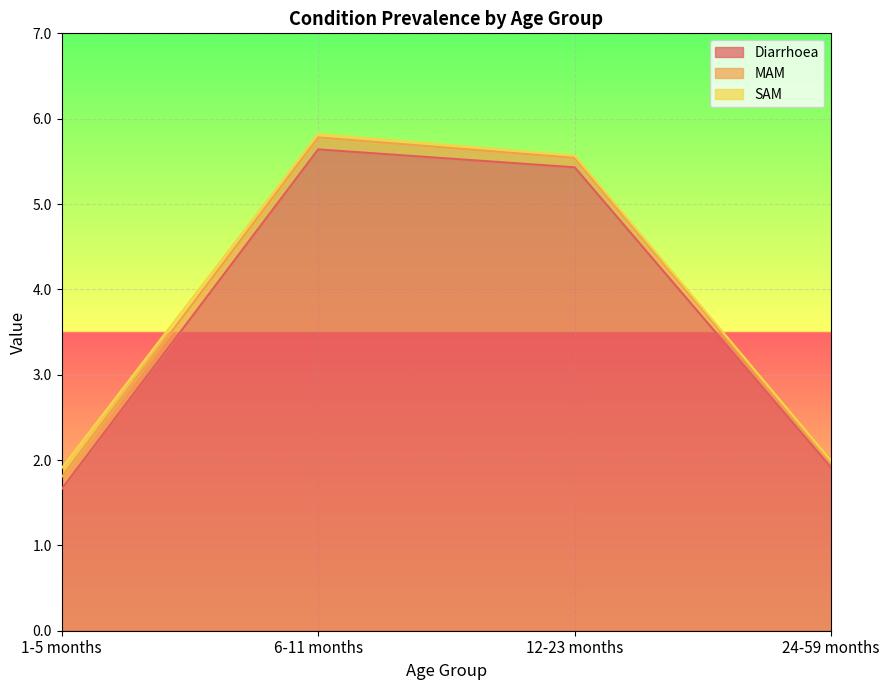

At which label is Diarrhoea closest to 3?

24-59 months